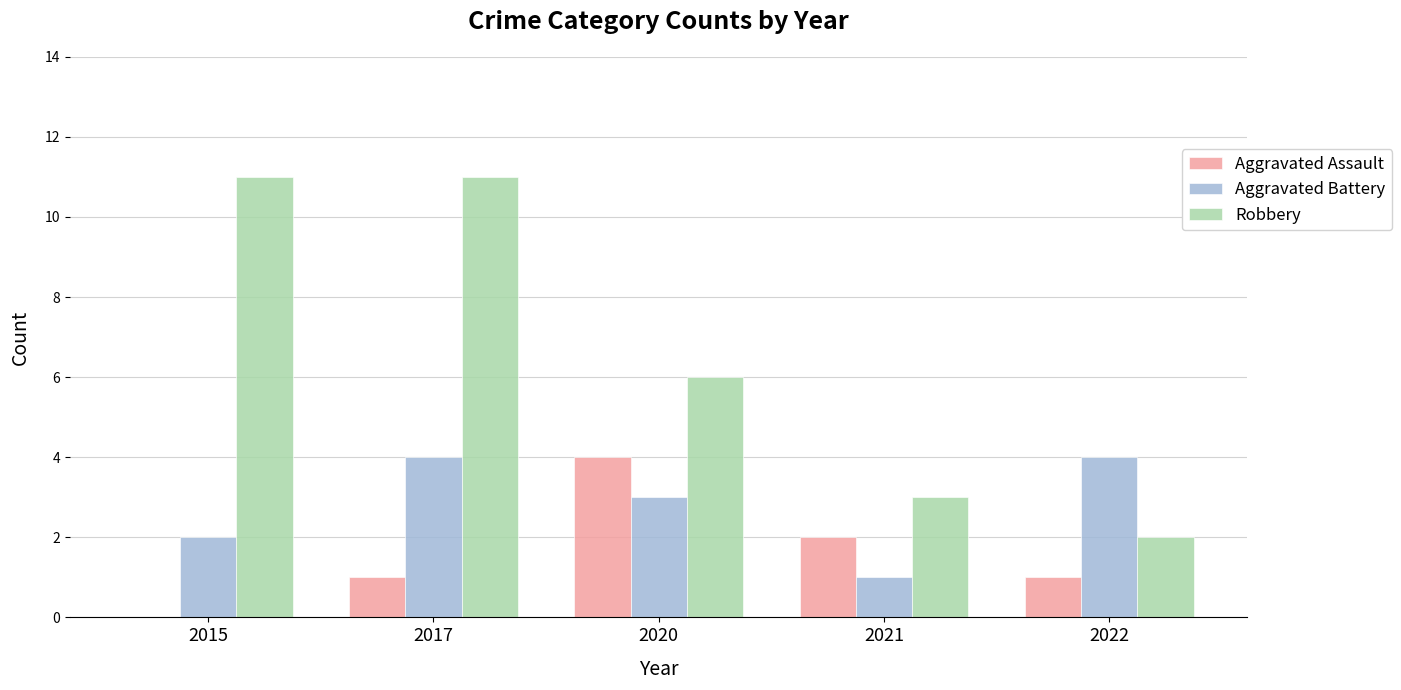

How many data points does each series have?

5